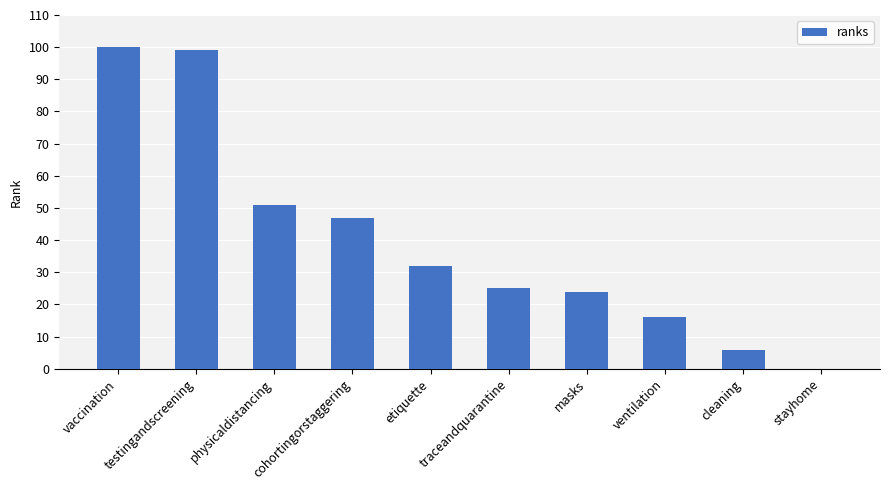

What is the change in value from vaccination to traceandquarantine?

-75